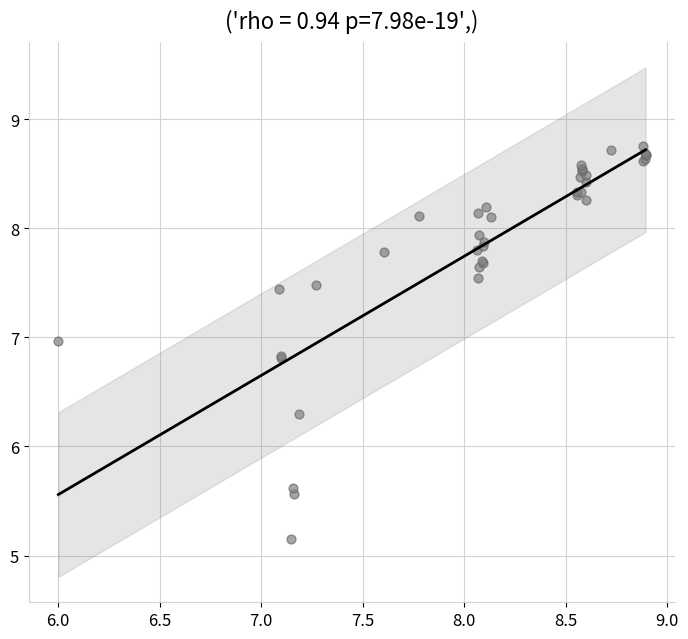

What Y value in the scatter plot is closest to 6?

6.3